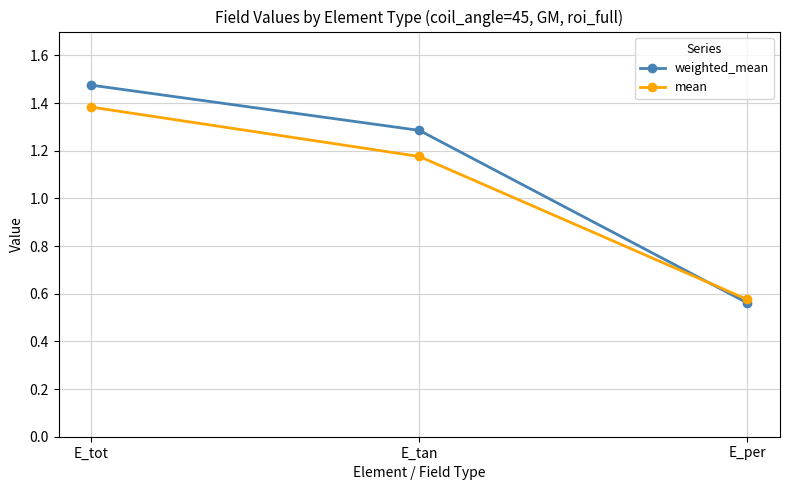

At which category does the chart reach its peak across all series?

E_tot